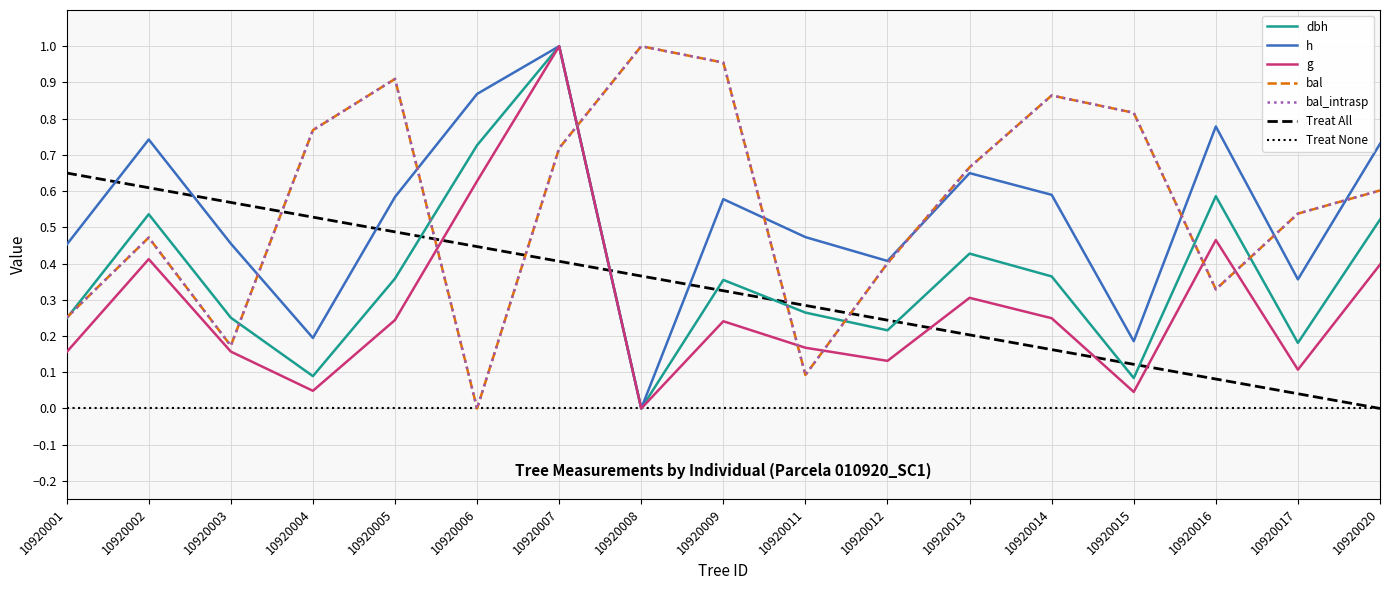

At how many categories does at least one series exceed 0?

17